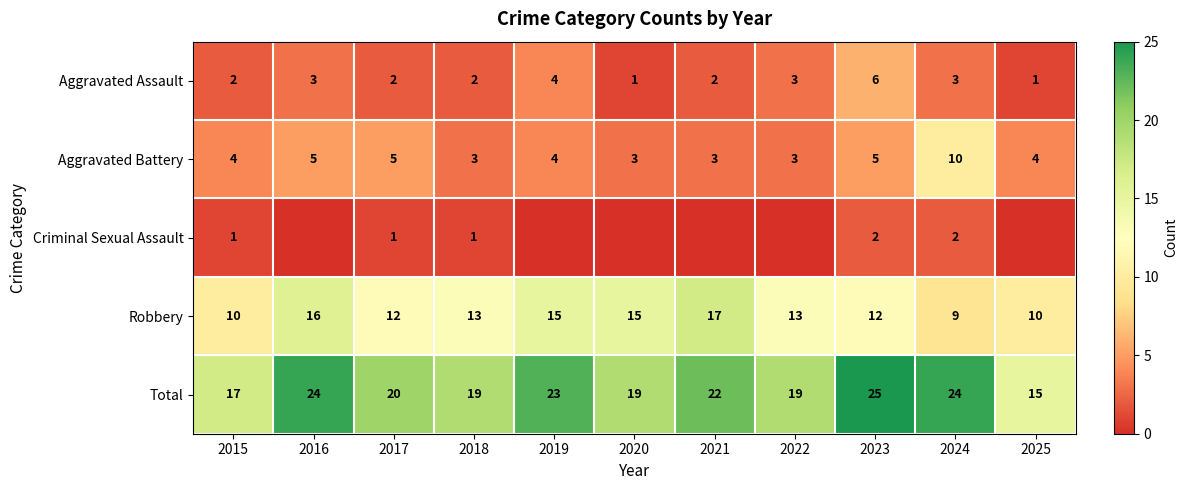

What is the sum of all Aggravated Assault values?

29